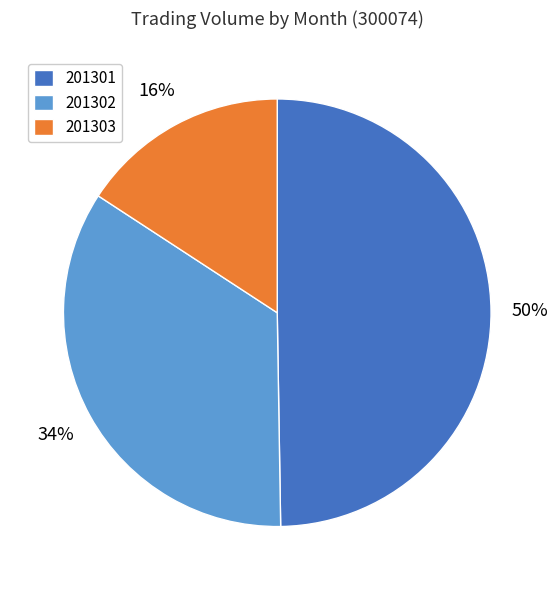

Which category has the biggest portion of the pie?

201301